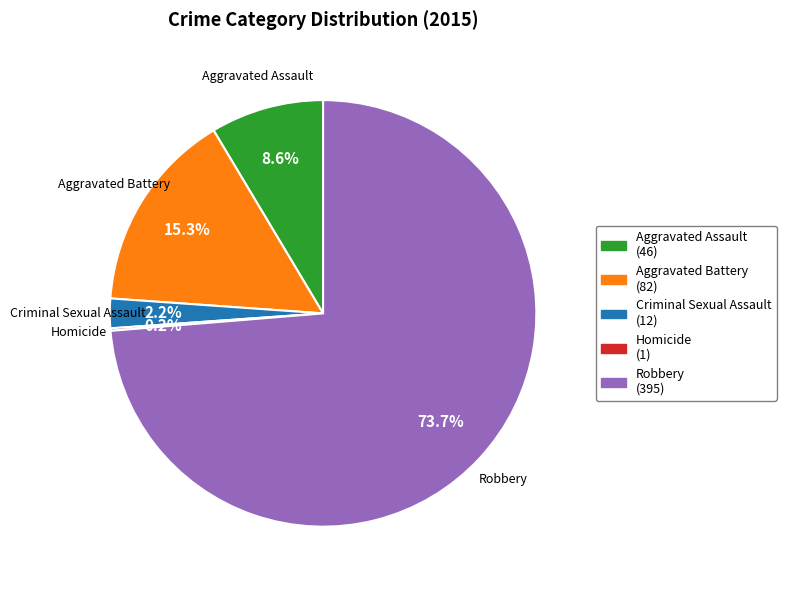

What is the majority slice?

Robbery